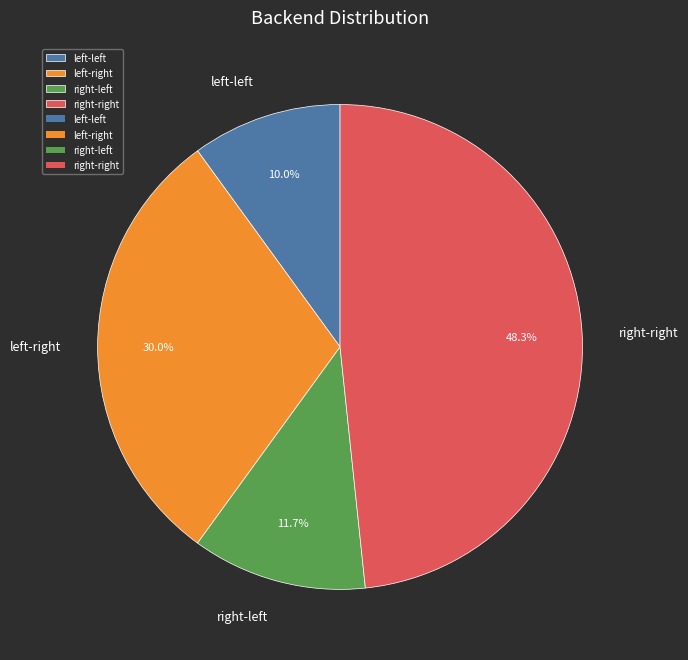

Does any single category account for the majority?

No